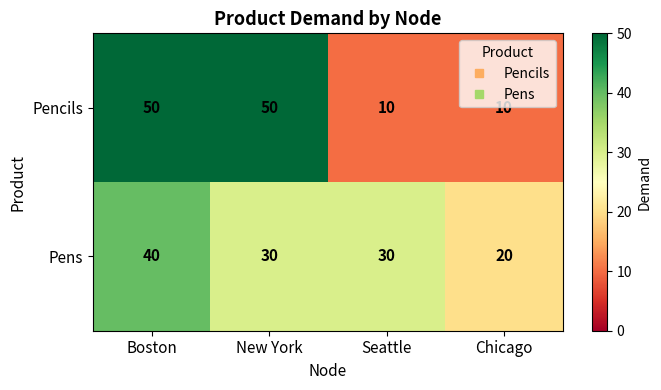

What is the sum of all Pens values?

120